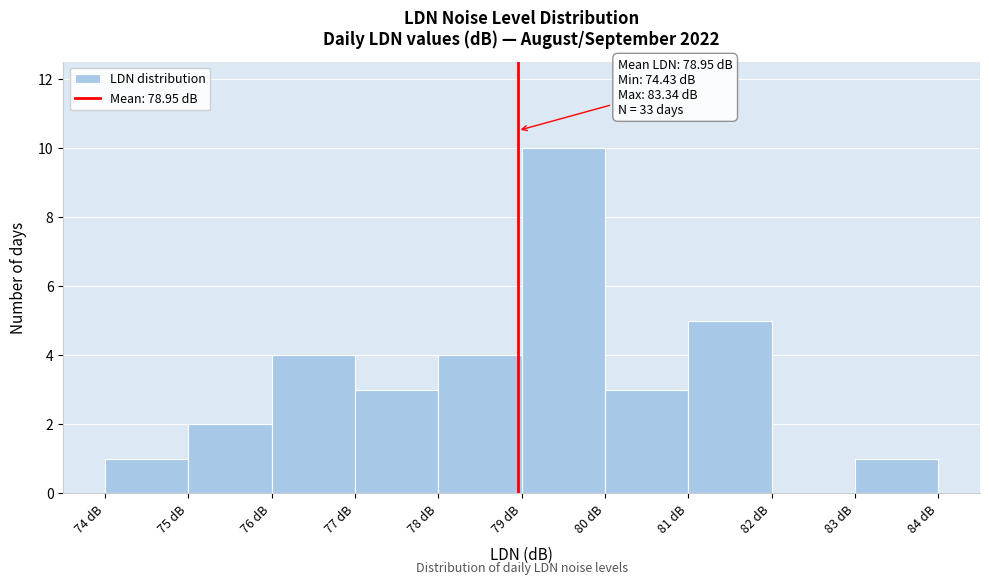

Over which range of the x-axis is the bar tallest?

79 to 80